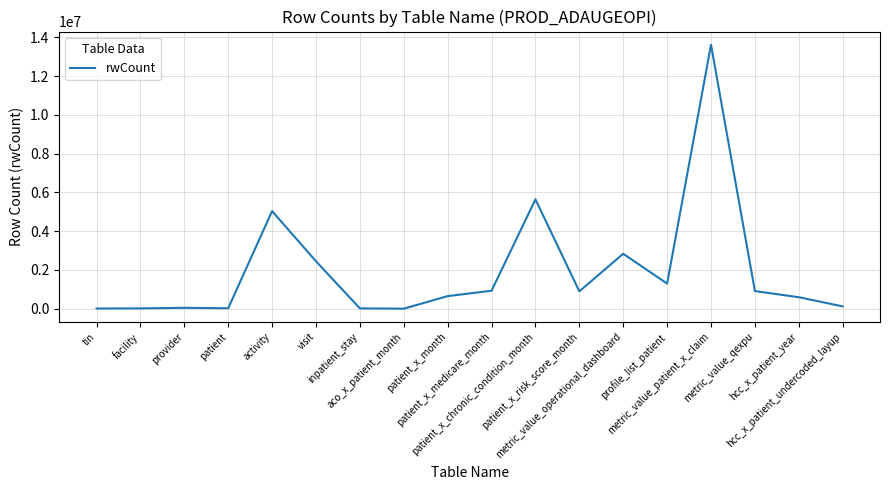

What is the maximum value shown in the chart?

13613274